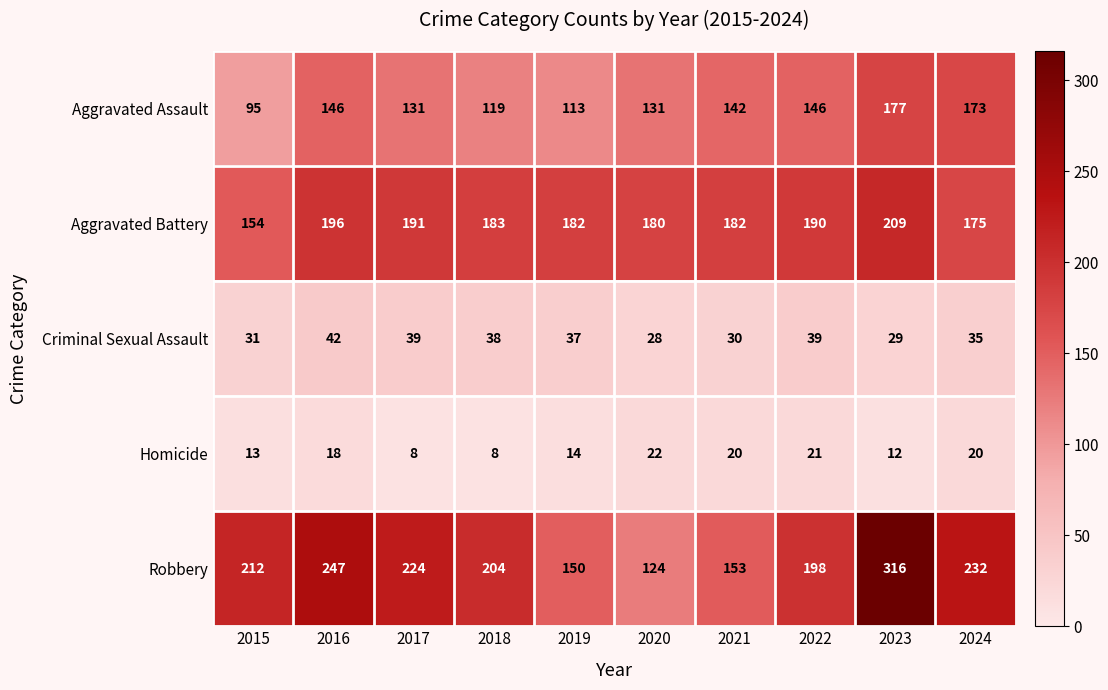

What is the greatest value displayed?

316